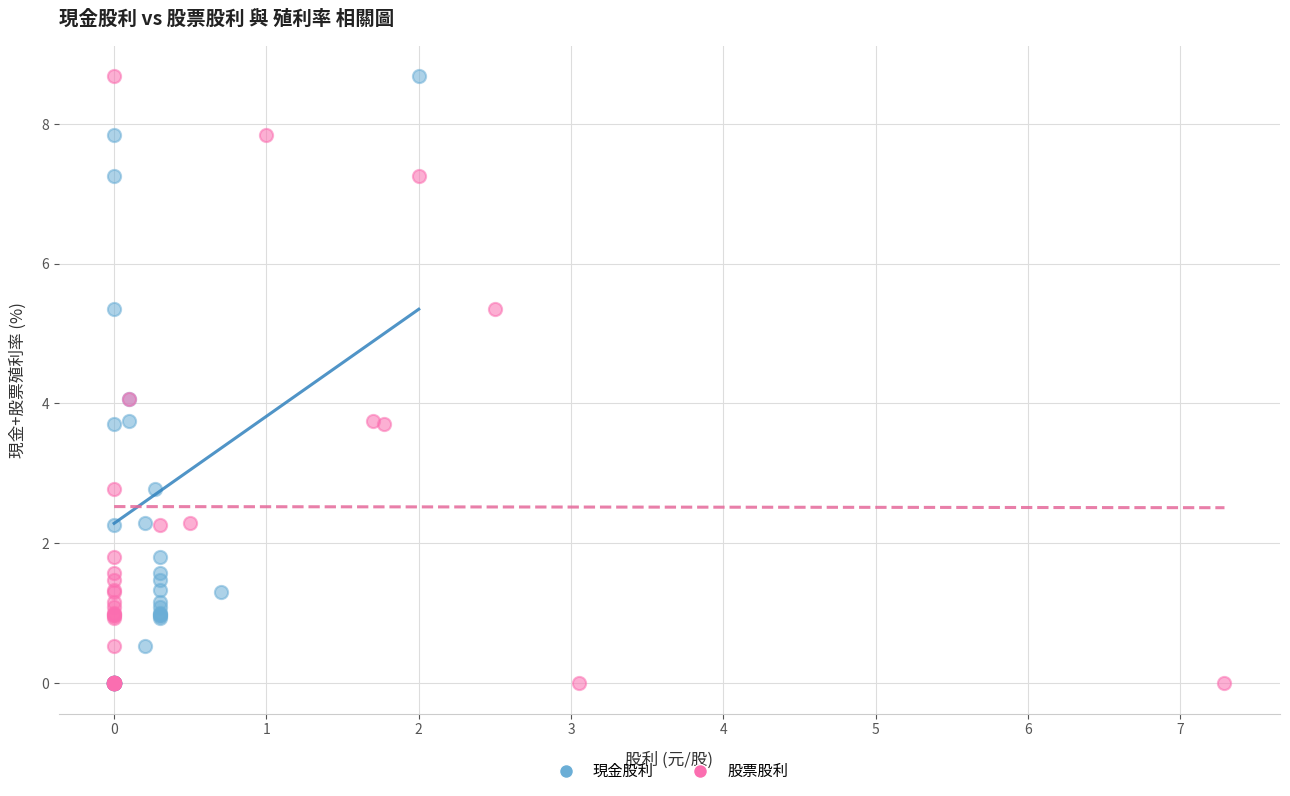

What are all the series names shown in the legend?

現金股利, 股票股利